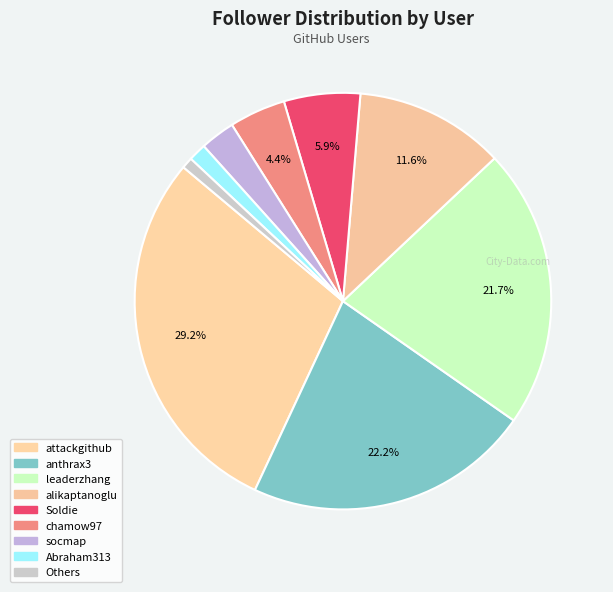

How many slices are in this pie chart?

9